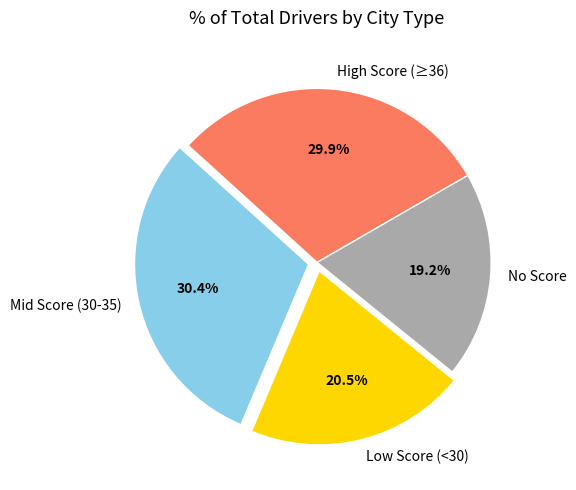

Which category has the smallest portion of the pie?

No Score